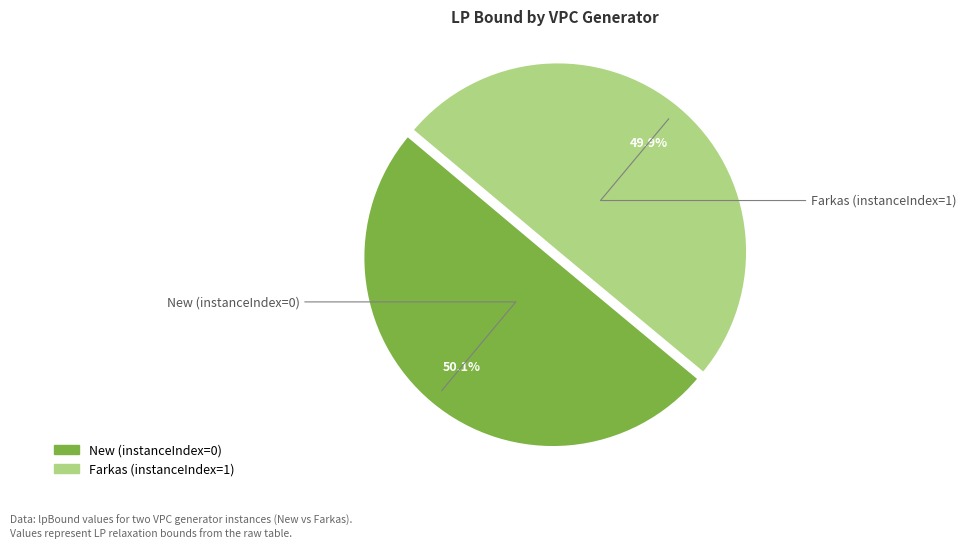

Count the number of slices in the pie.

2